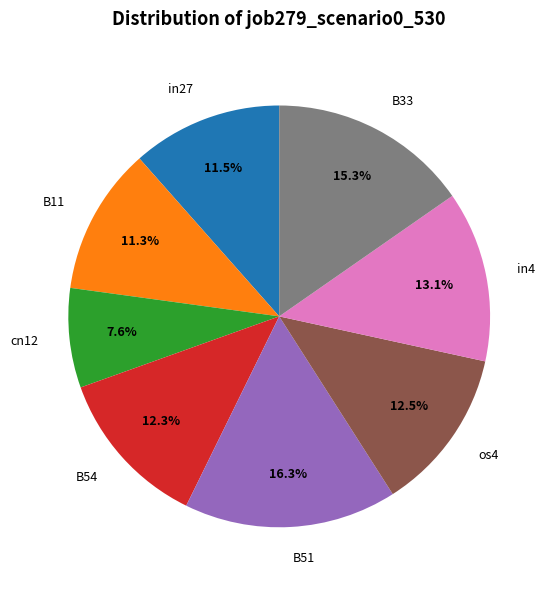

To the nearest percent, what is the difference between the B11 and os4 slice percentages?

1%